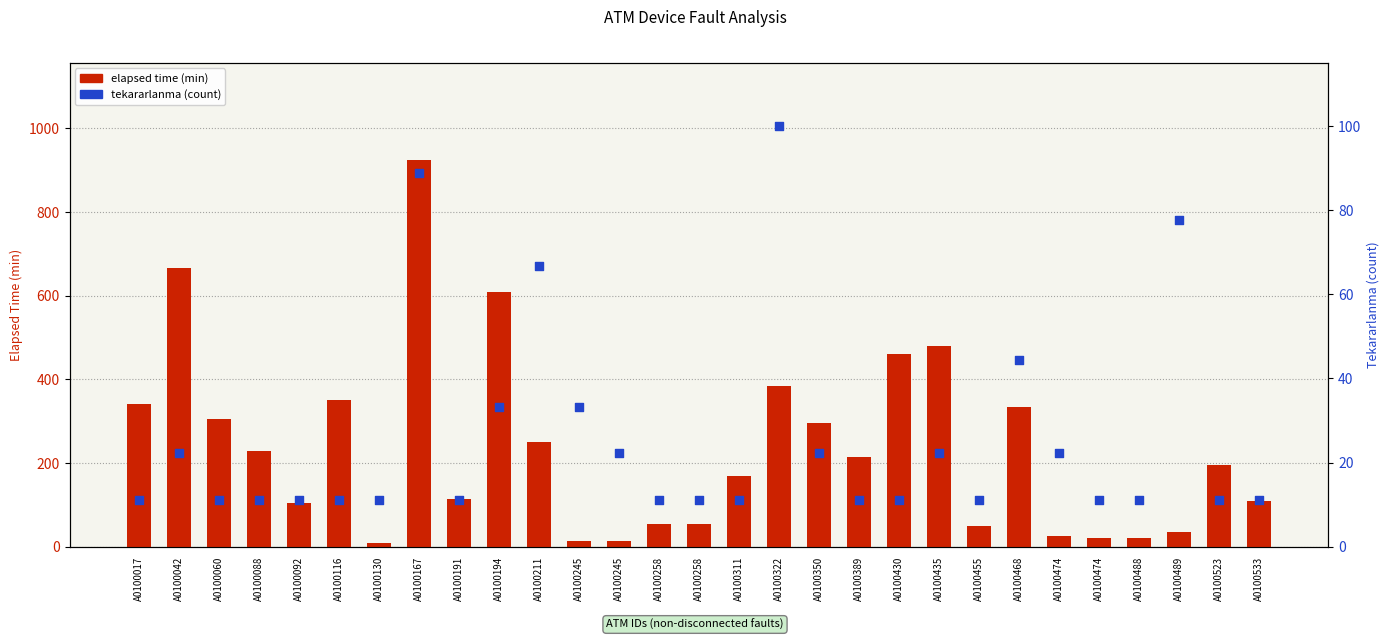

At which category is the sum across all series the highest?

A0100167